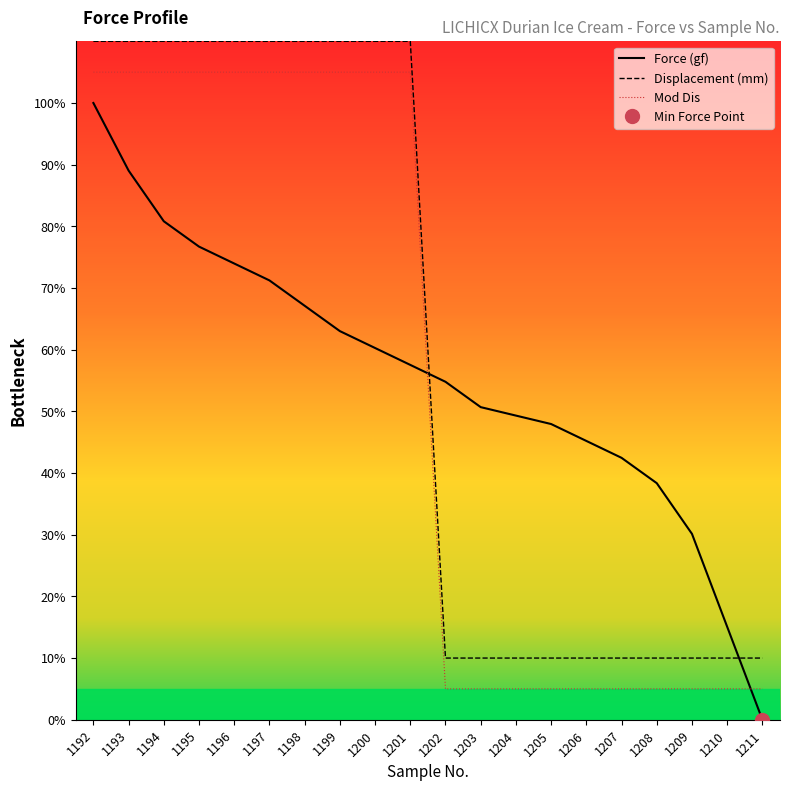

At how many categories does at least one series exceed 7?

20